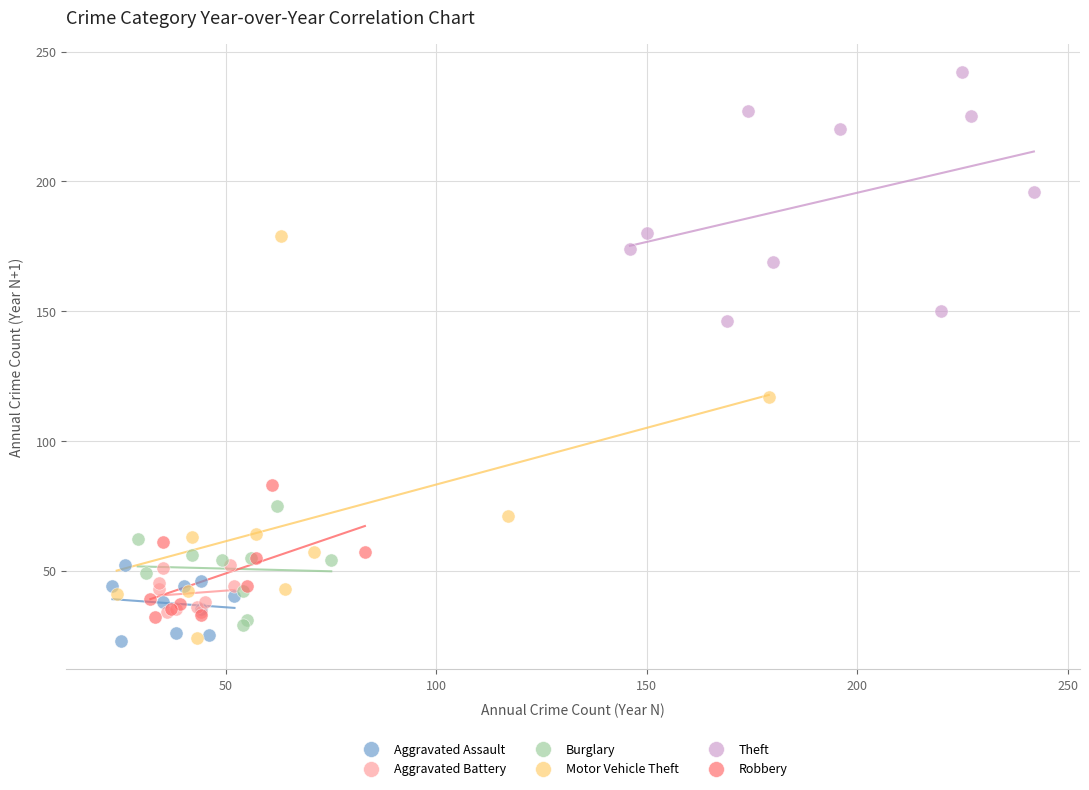

Which series contains the highest Y value?

Theft